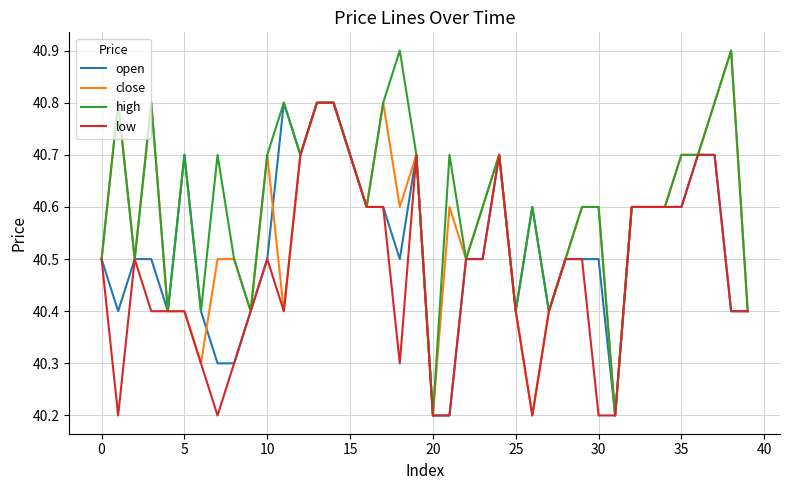

Rank the series by their average value, from highest to lowest.

high, close, open, low